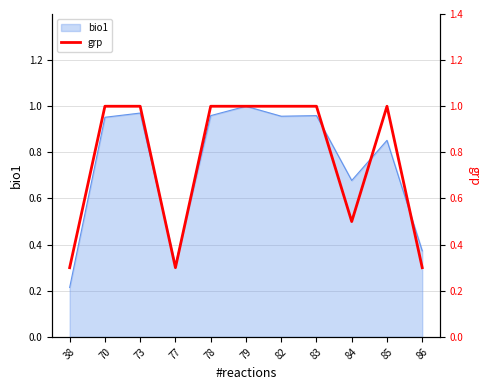

Which has a higher value, 73 or 77?

73